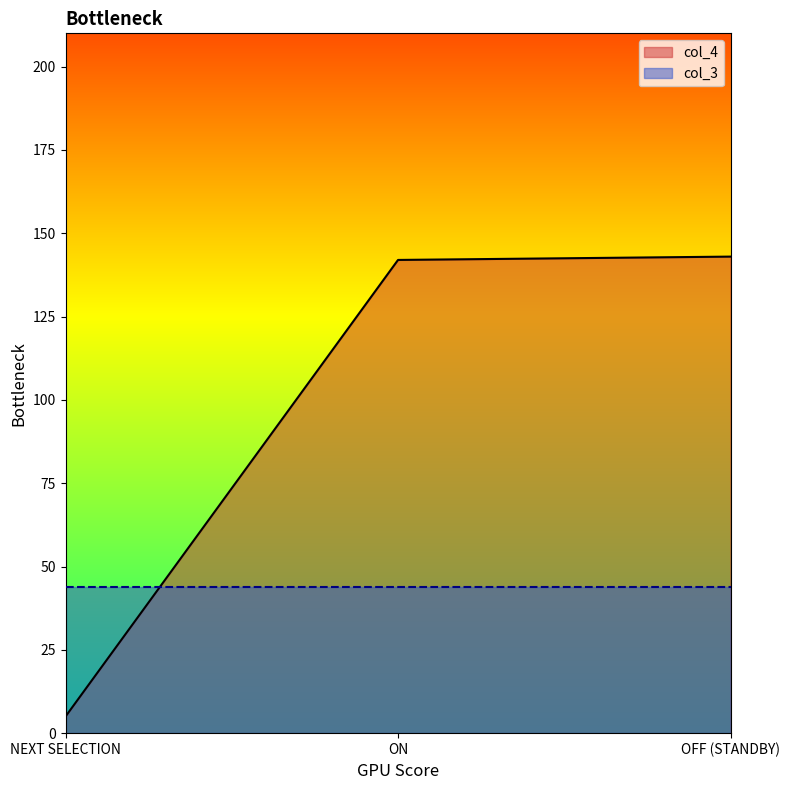

Which label corresponds to the largest value in the chart?

OFF (STANDBY)